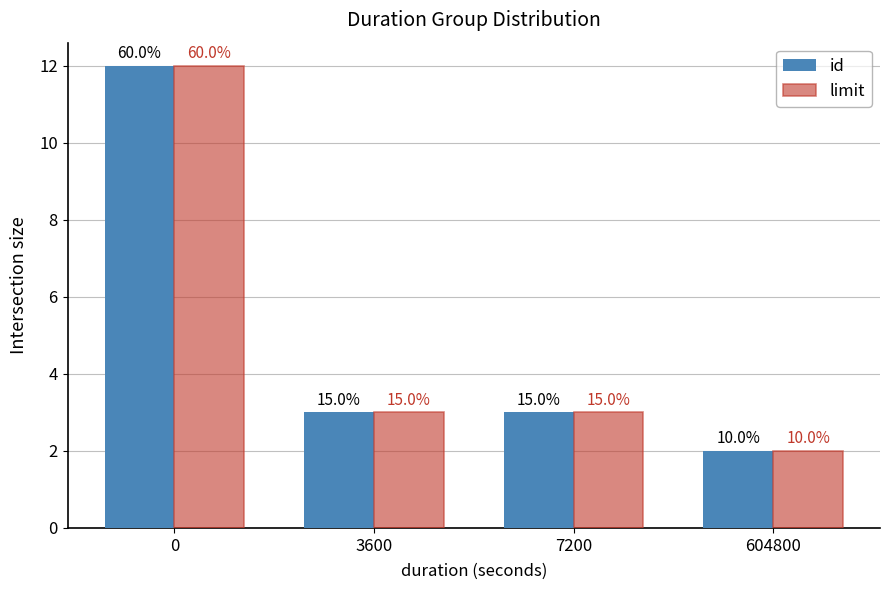

Are the bars horizontal?

No